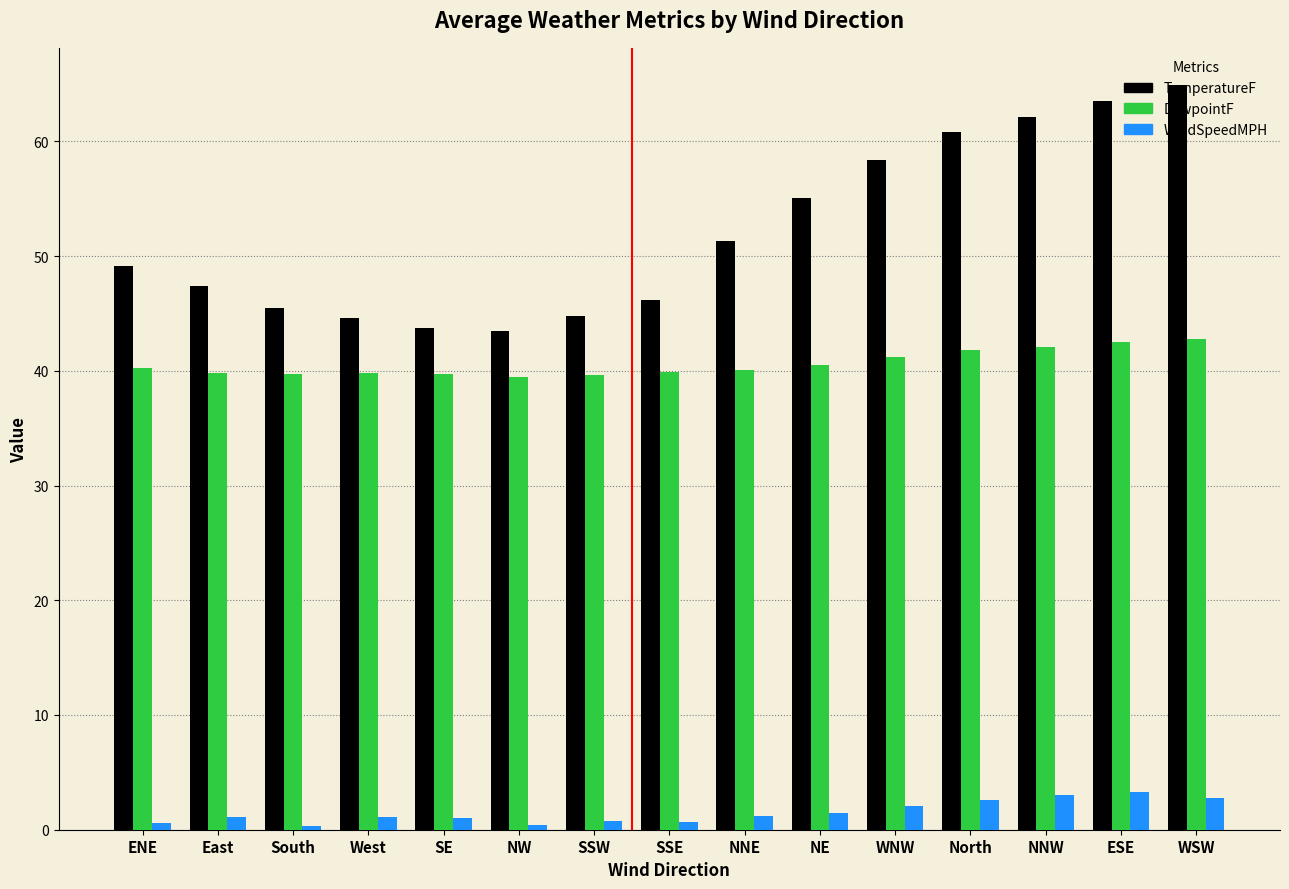

How many data points does each series have?

15